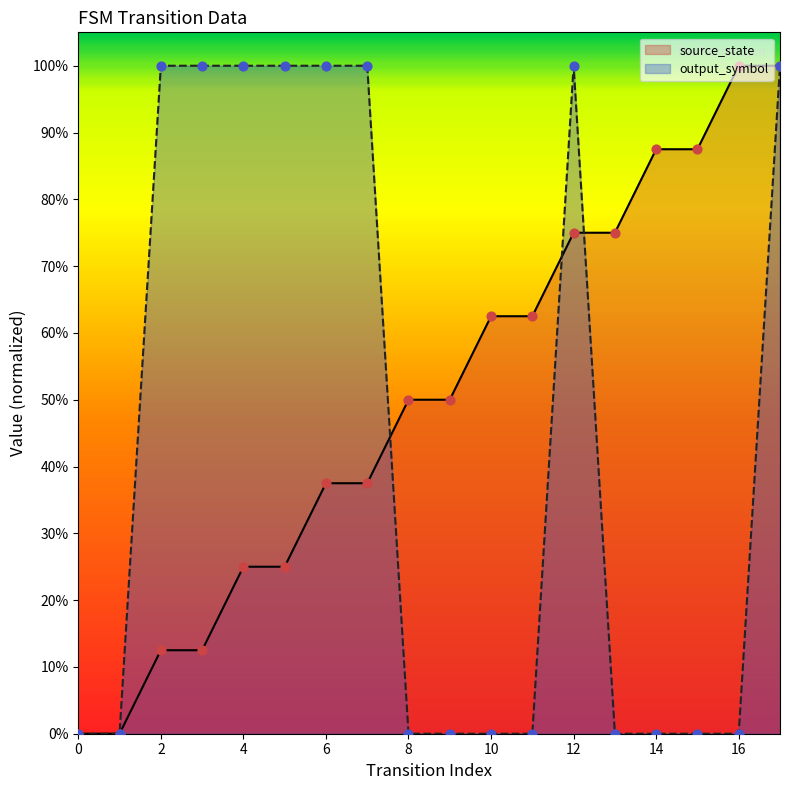

What are all the series names shown in the legend?

source_state, output_symbol